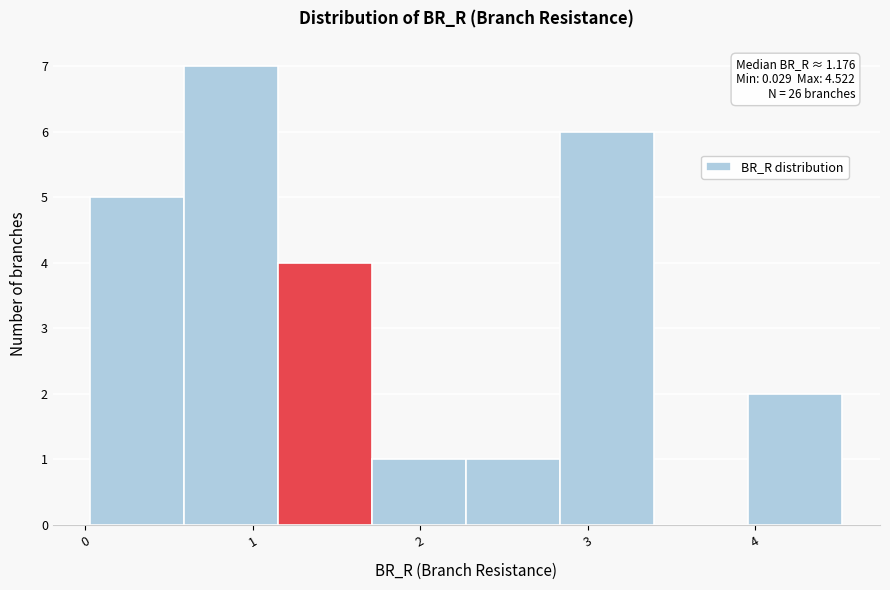

Which range on the x-axis has the tallest bar?

0.6 to 1.2